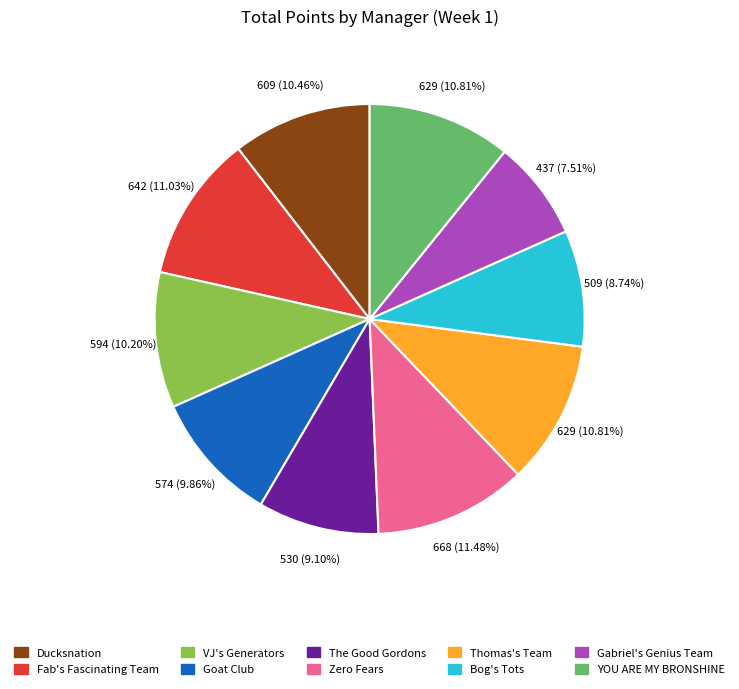

The The Good Gordons slice represents 9% of the pie. True or false?

True